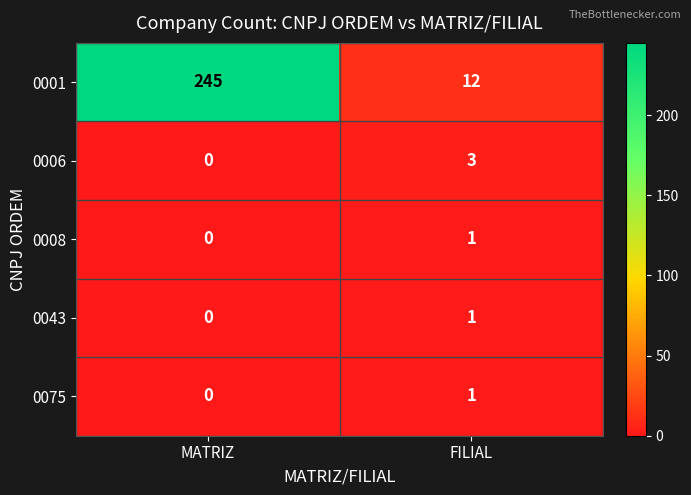

How many distinct data groups are displayed?

5